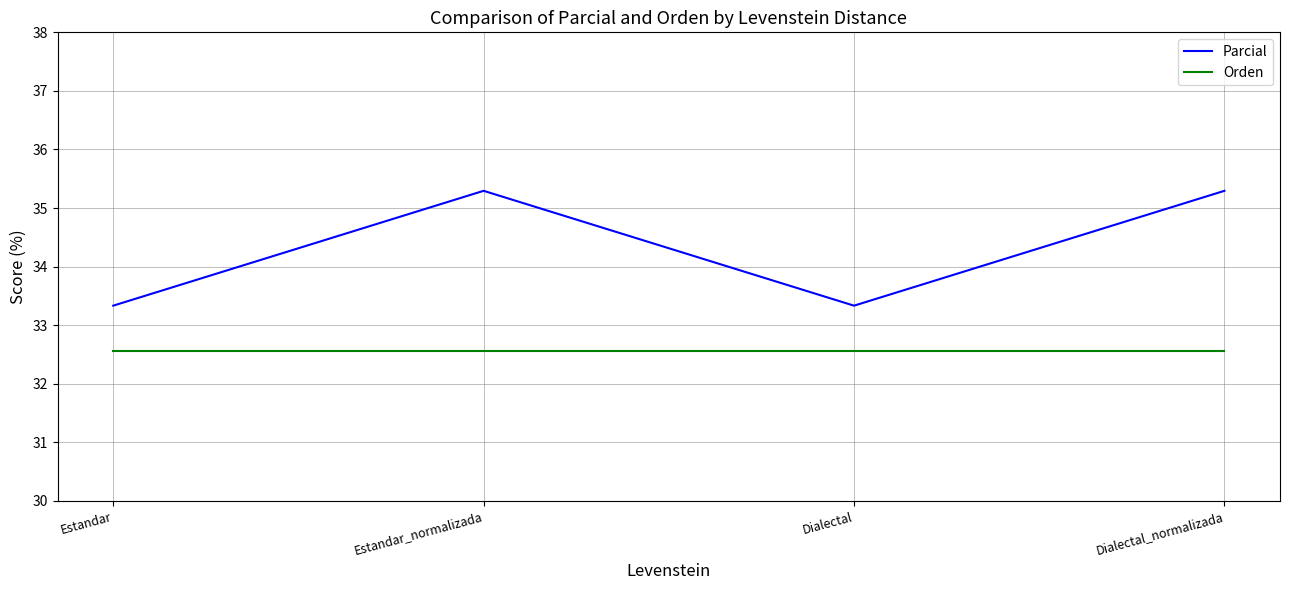

True or false: Orden and Parcial cross at least once.

False